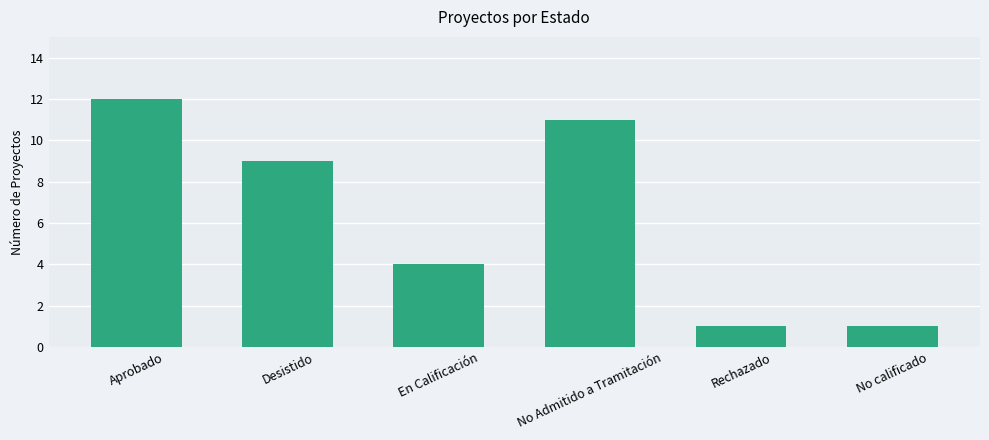

What is the label of the 1st bar from the left?

Aprobado